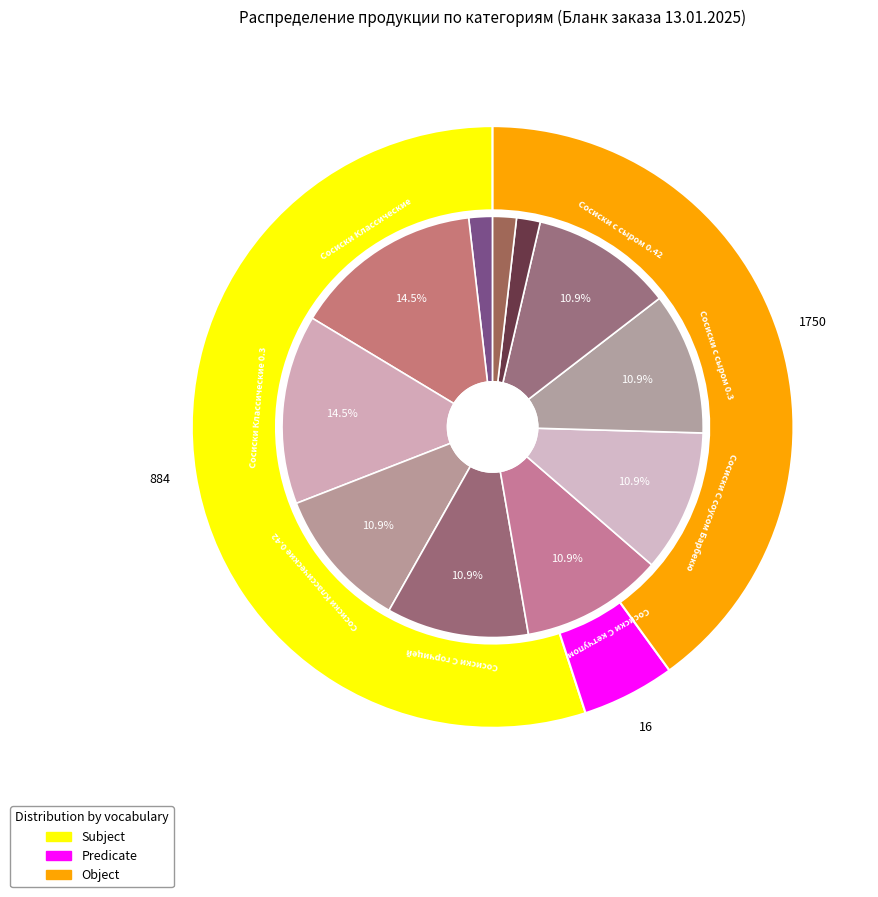

How many slices are in this pie chart?

11